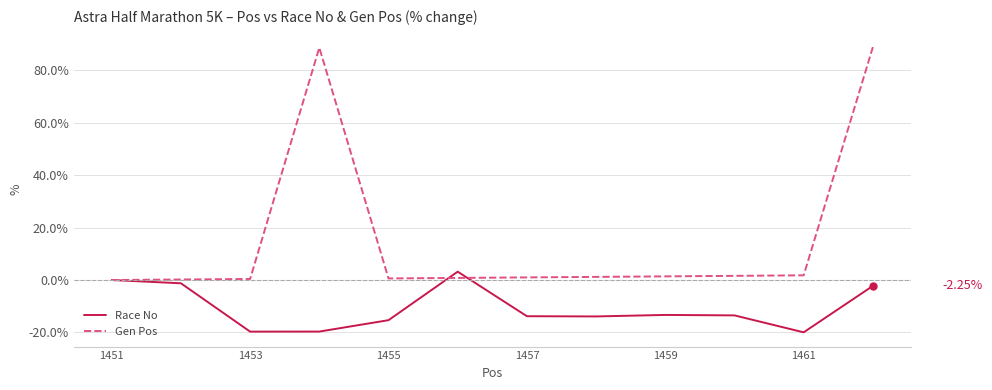

List the series in order of their overall mean, highest first.

Gen Pos, Race No